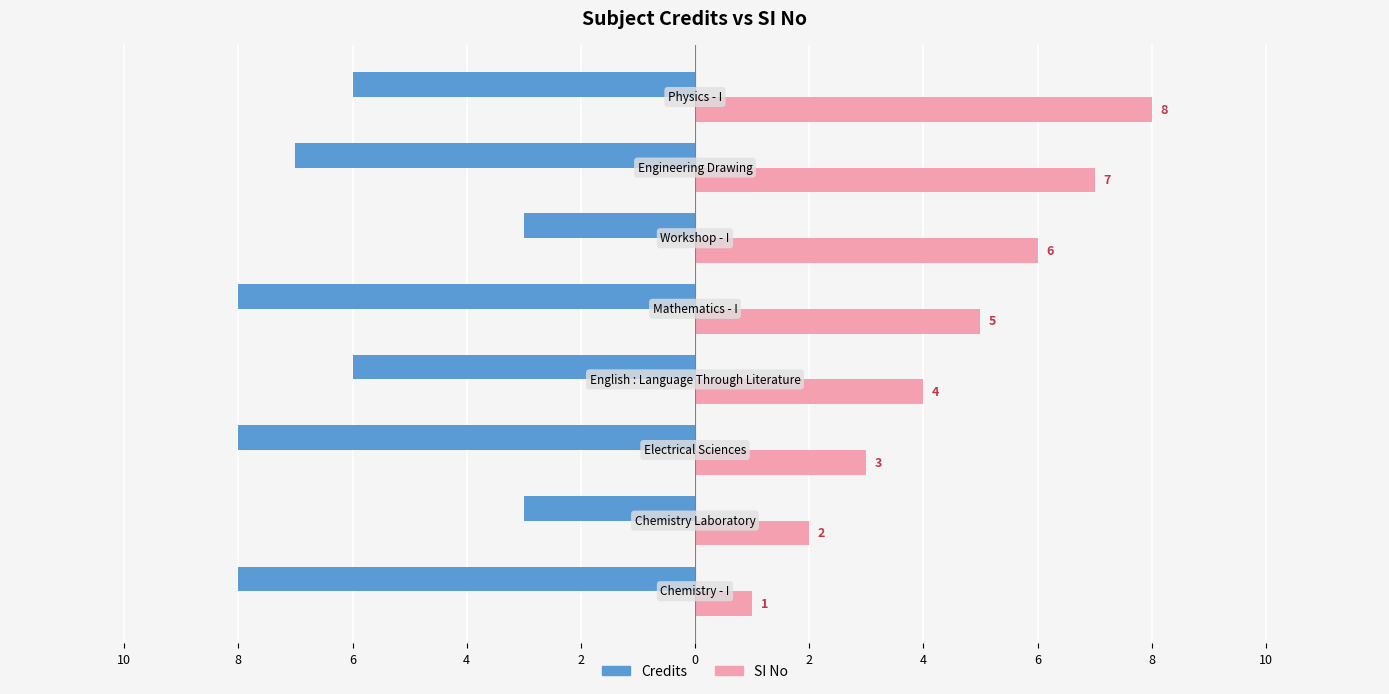

What are all the series names shown in the legend?

Credits, SI No